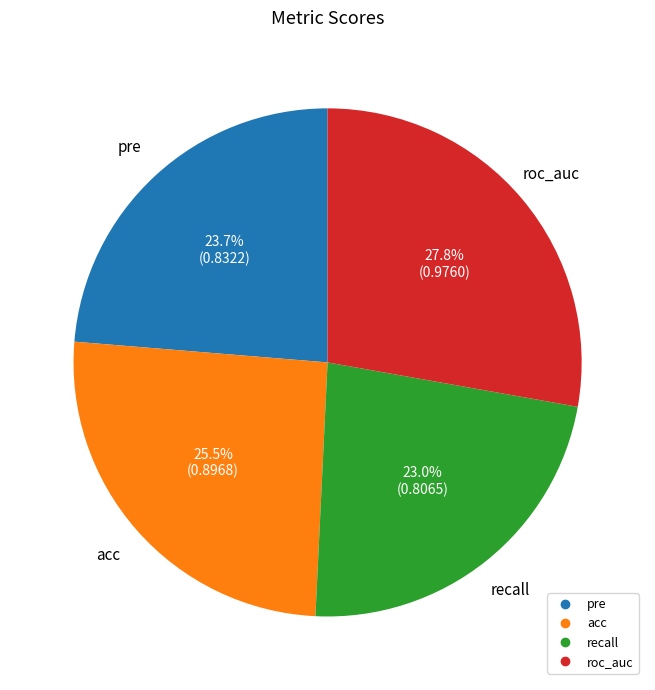

How many segments does this pie chart have?

4